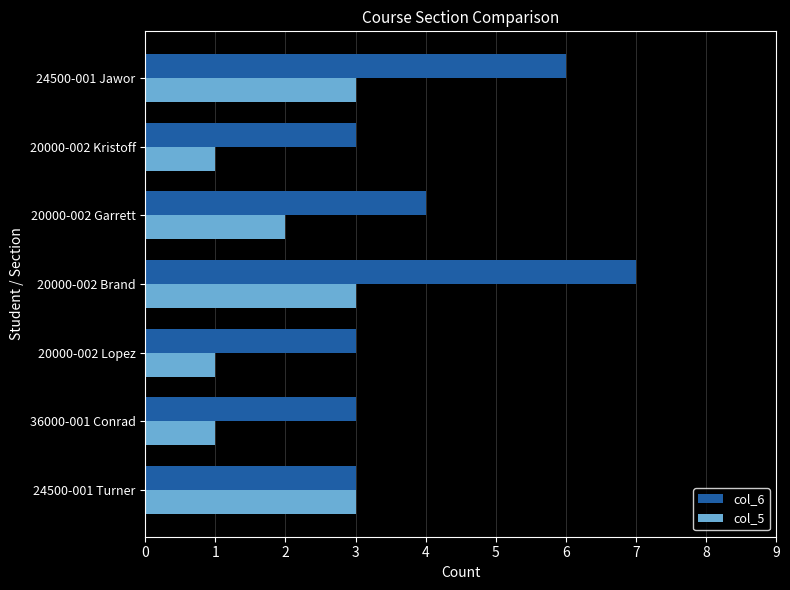

At which category is the sum across all series the highest?

20000-002 Brand